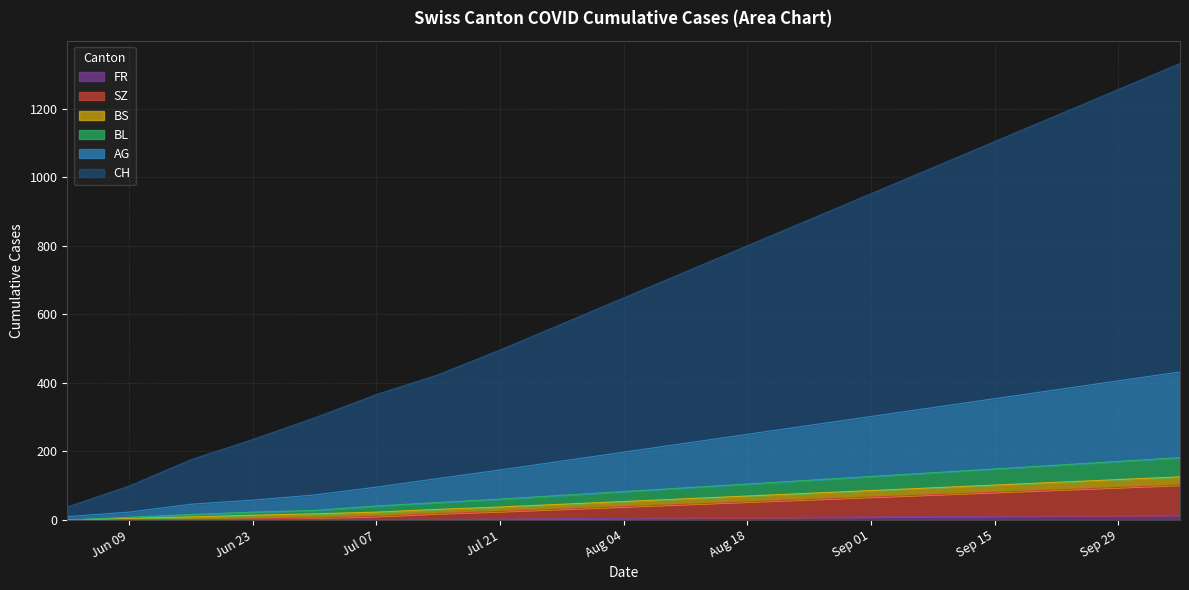

At how many categories does at least one series exceed 1306?

1